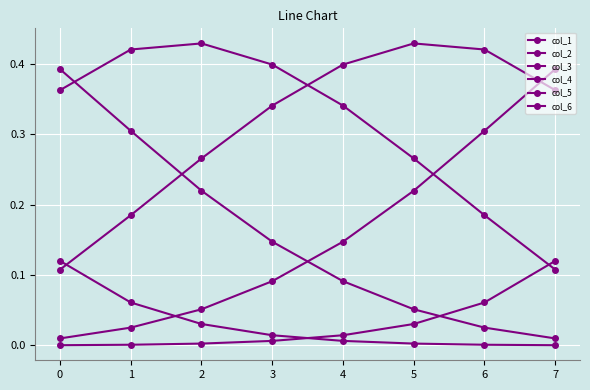

Reading left to right, transcribe all the data shown in this chart.

col_1: 0=0.1	1=0.1	2=0.0	3=0.0	4=0.0	5=0.0	6=0.0	7=0.0
col_2: 0=0.4	1=0.3	2=0.2	3=0.1	4=0.1	5=0.1	6=0.0	7=0.0
col_3: 0=0.4	1=0.4	2=0.4	3=0.4	4=0.3	5=0.3	6=0.2	7=0.1
col_4: 0=0.1	1=0.2	2=0.3	3=0.3	4=0.4	5=0.4	6=0.4	7=0.4
col_5: 0=0.0	1=0.0	2=0.1	3=0.1	4=0.1	5=0.2	6=0.3	7=0.4
col_6: 0=0.0	1=0.0	2=0.0	3=0.0	4=0.0	5=0.0	6=0.1	7=0.1